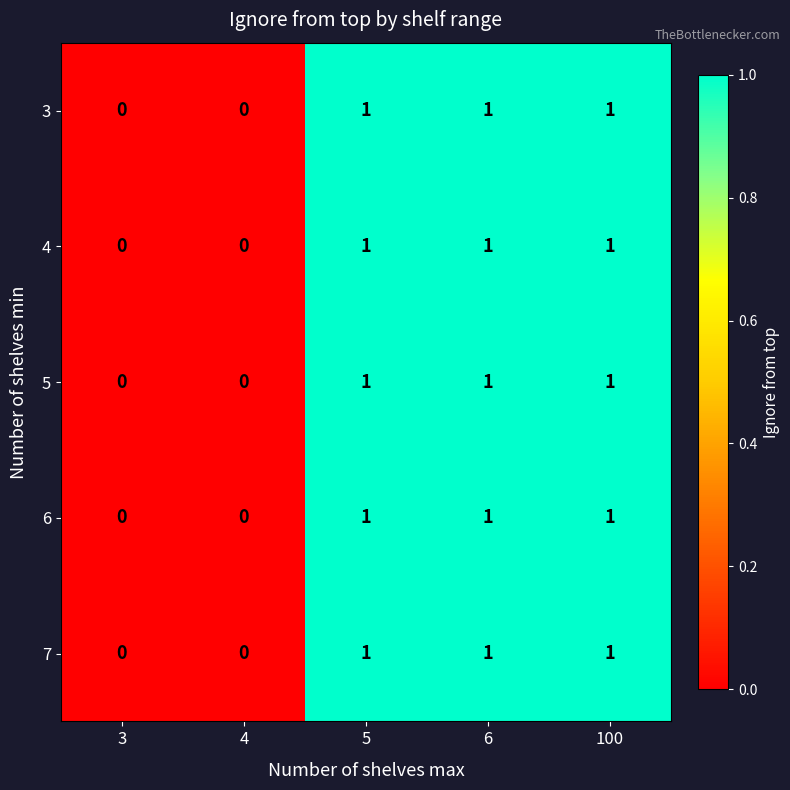

Count the 3 values in the range 0 to 1.

5